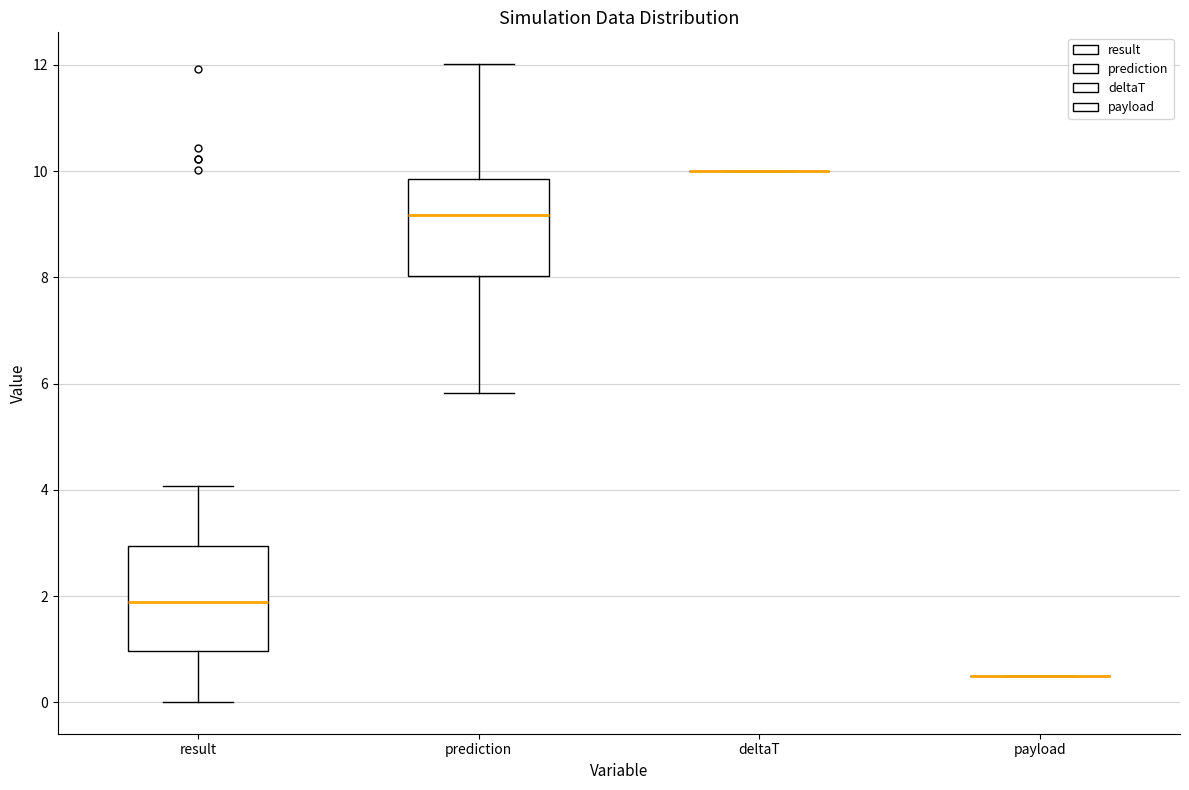

Reading left to right, read every box against the y-axis: the position of its median line, the range the box covers, and the ends of its whiskers. The values are not printed on the chart, so give them approximately, as read against the axis.

result: median 1.8, box 1.0 to 3.0, whiskers 0.0 to 4.0
prediction: median 9.2, box 8.0 to 9.8, whiskers 5.8 to 12.0
deltaT: box collapsed to a line at 10.0, whiskers 10.0 to 10.0
payload: box collapsed to a line at 0.6, whiskers 0.6 to 0.6